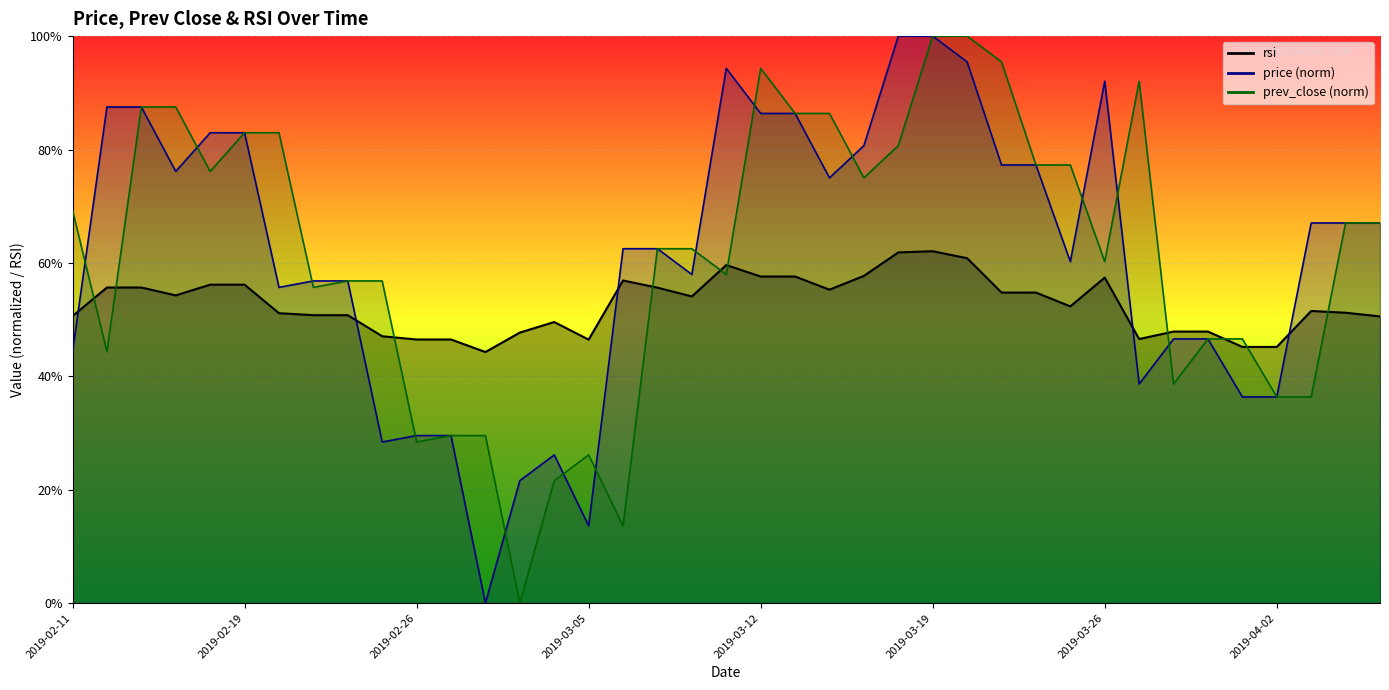

What is the difference between the highest and lowest values at 2019-03-04?

28.0